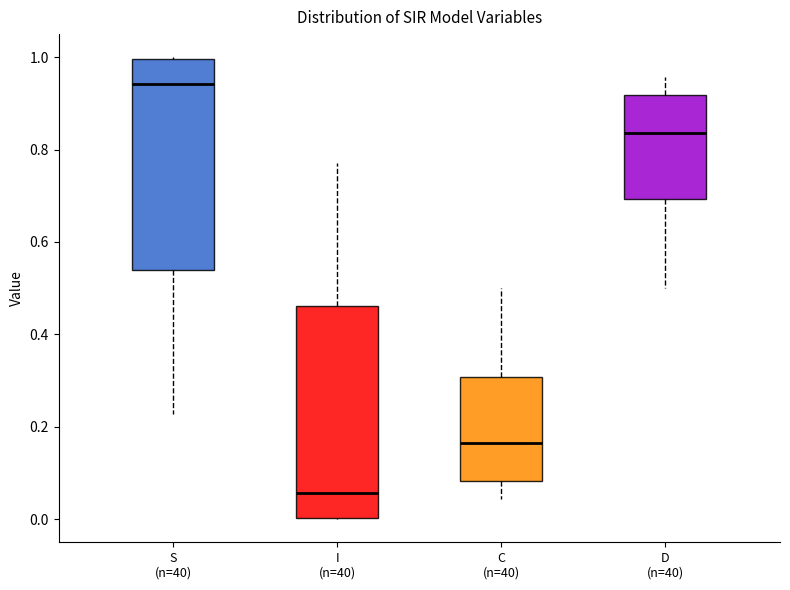

Which box has the lowest median line?

I (n=40)